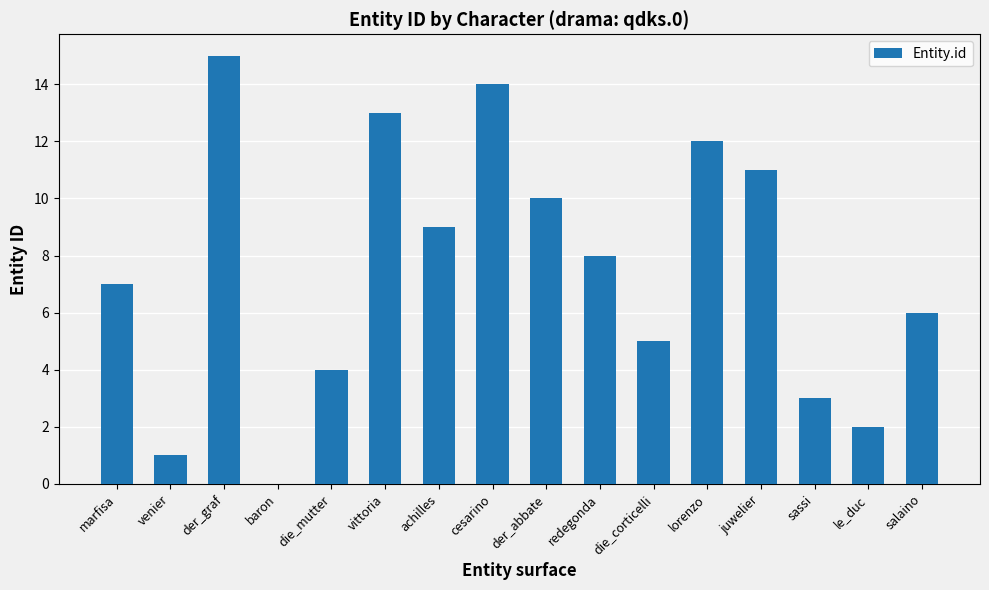

How many distinct data groups are displayed?

1